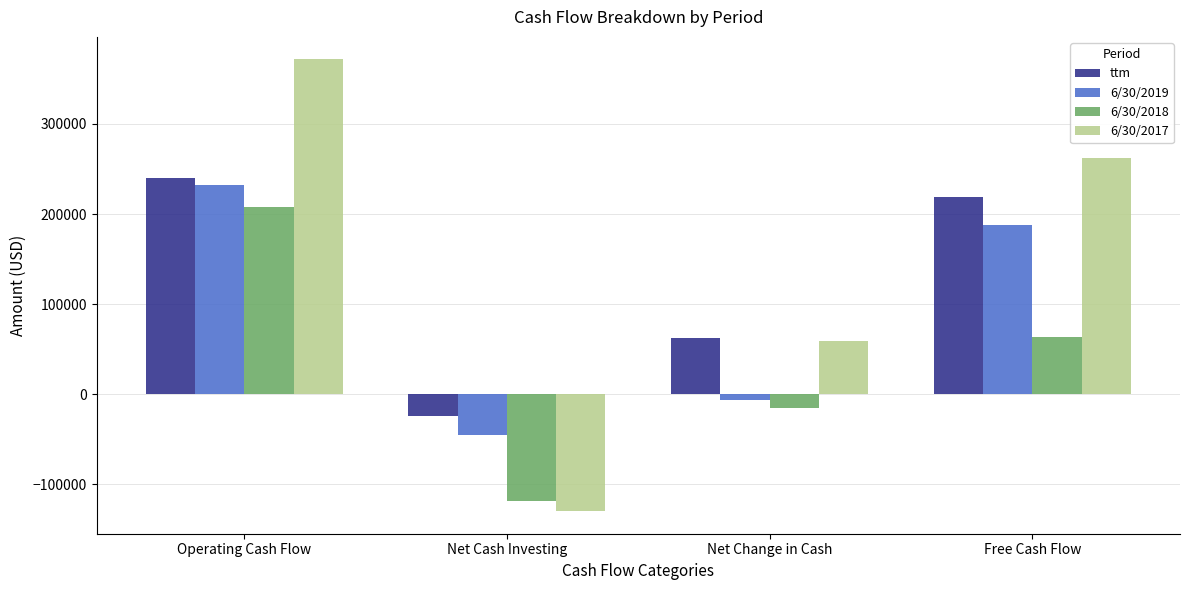

What are all the series names shown in the legend?

ttm, 6/30/2019, 6/30/2018, 6/30/2017